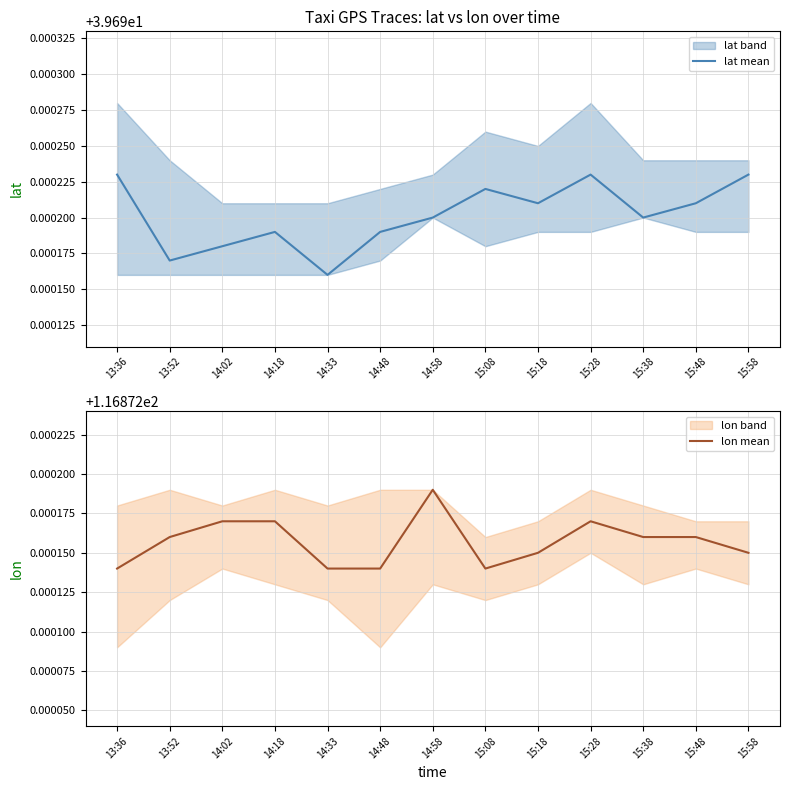

What is the approximate value of lon mean at 13:36?

116.9